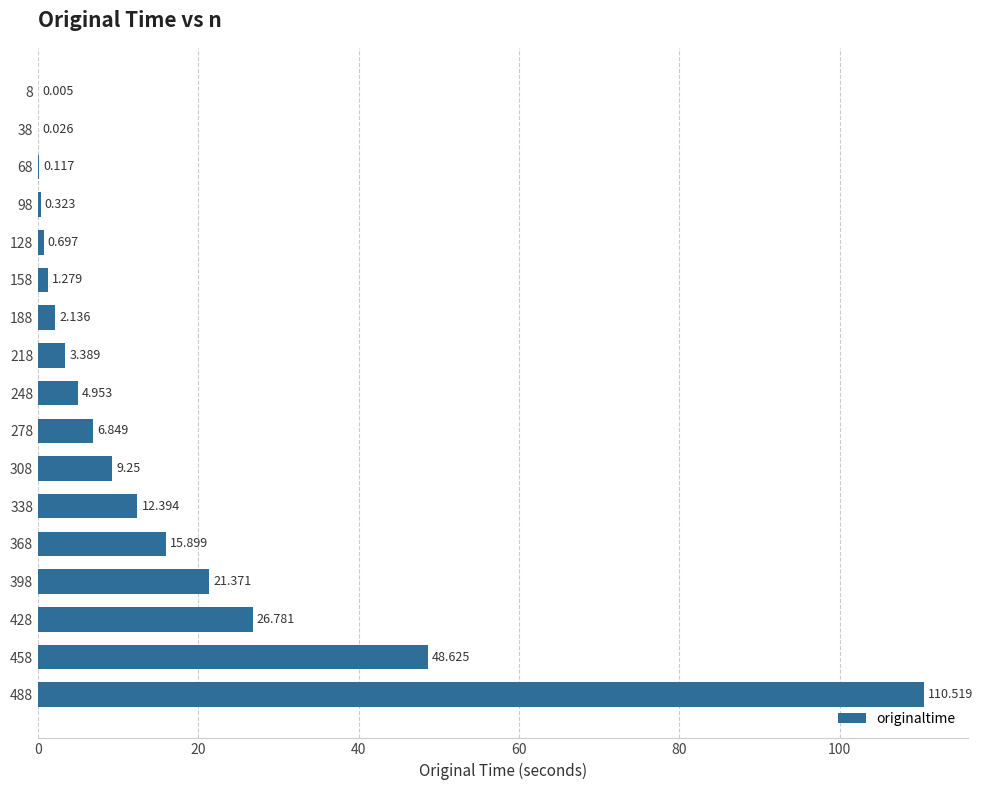

How many series are shown in this chart?

1